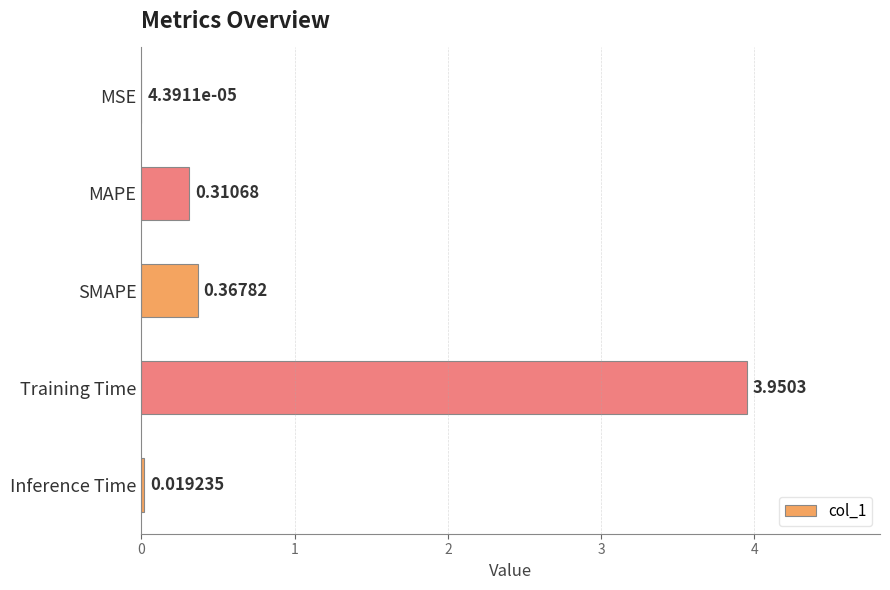

Are the bars horizontal?

Yes